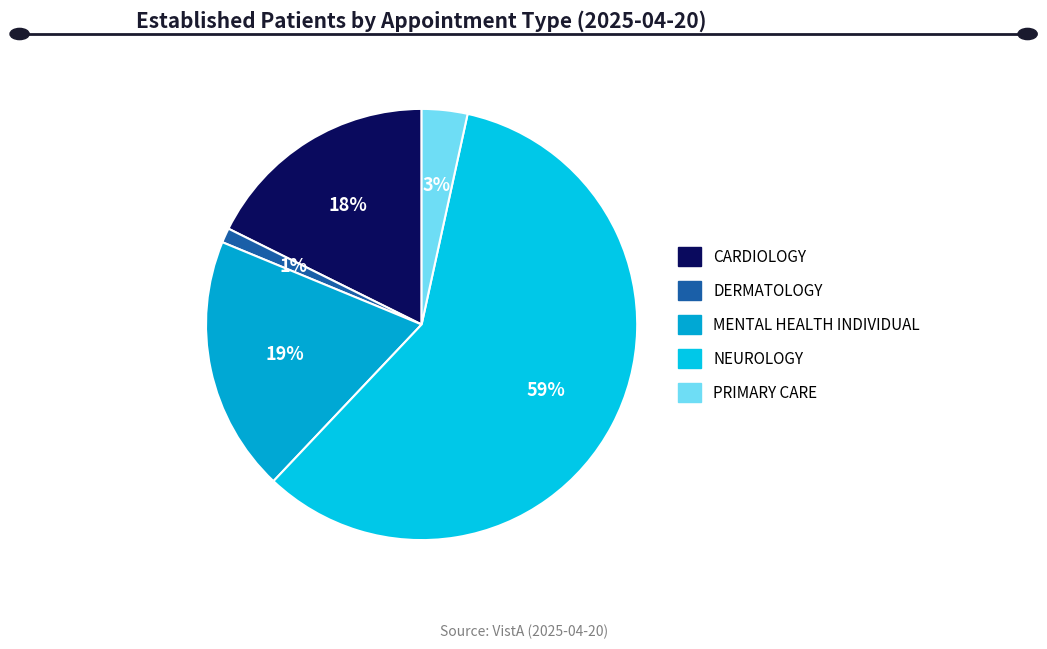

Do PRIMARY CARE and CARDIOLOGY together represent more than half of the pie?

No